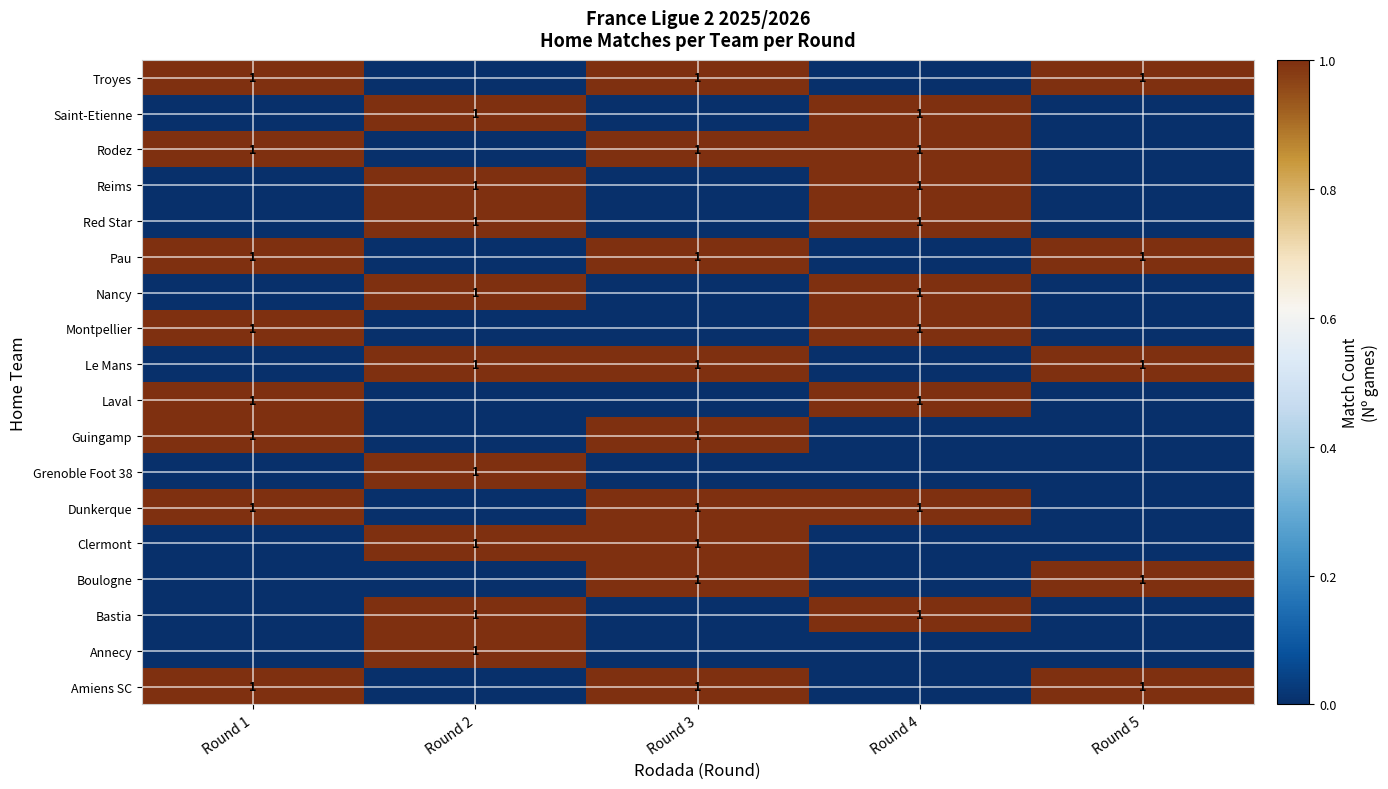

The Amiens SC series shows 1 at Round 3. True or false?

True